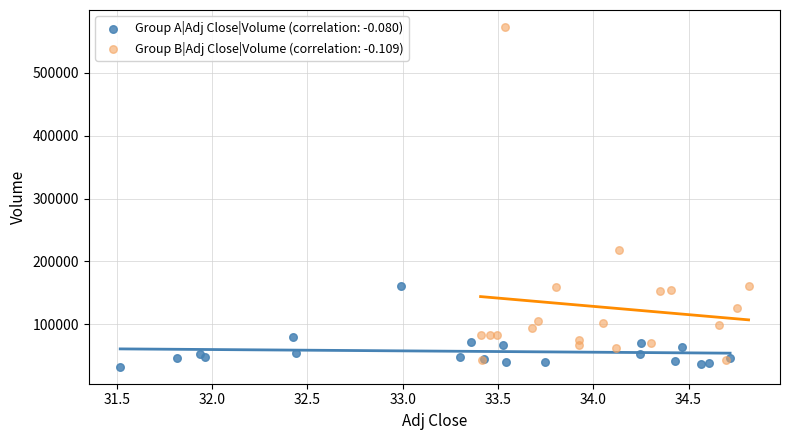

Which series has the widest spread of Y values?

Group B|Adj Close|Volume (correlation: -0.109)